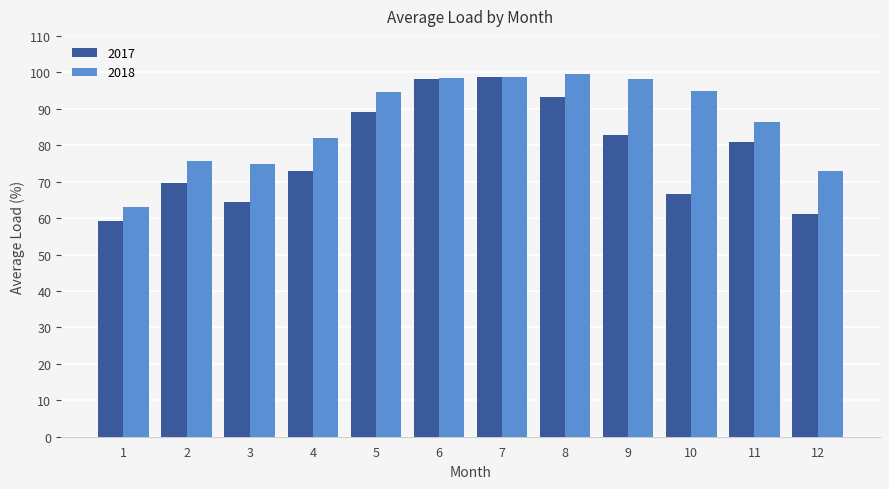

Which series changed the most between 5 and 6?

2017